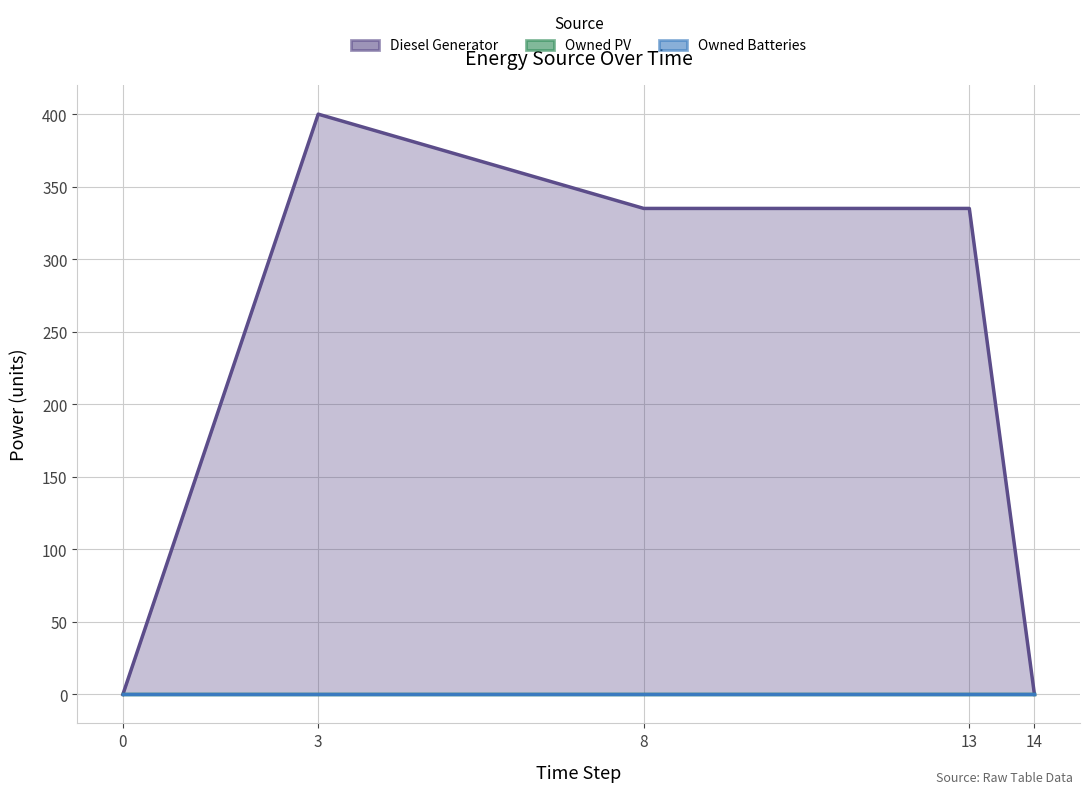

How many data points does each series have?

5